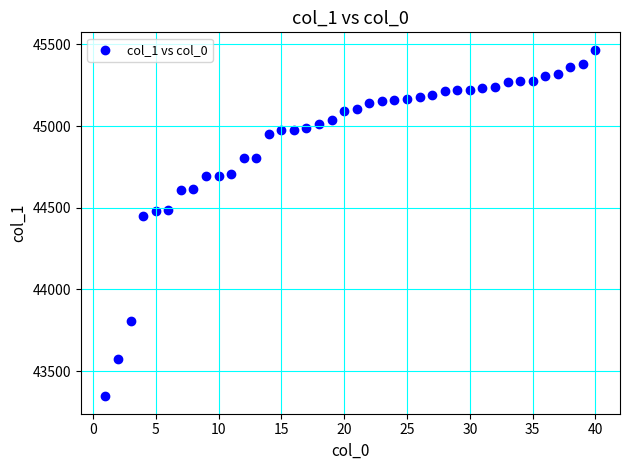

What is the range of Y values (max minus min)?

2121